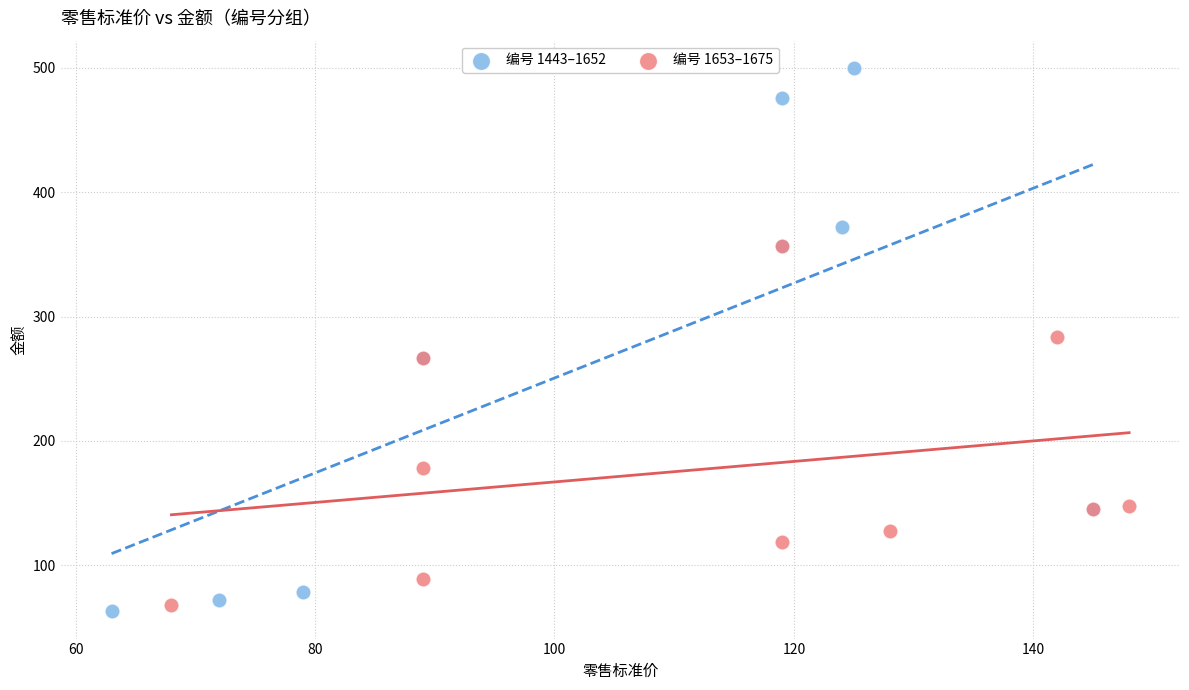

Which series reaches the maximum Y coordinate?

编号 1443–1652